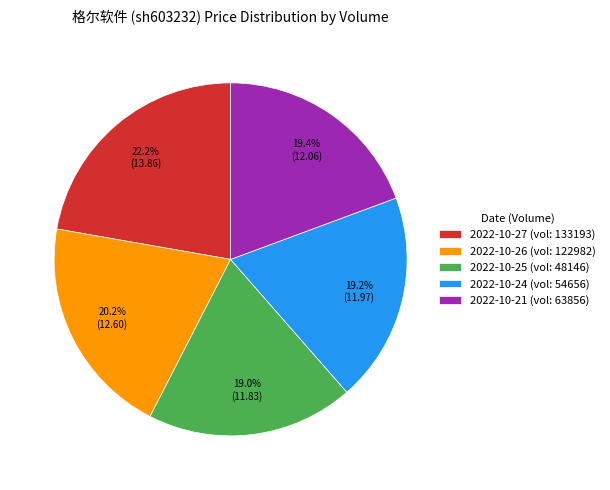

Does any single category account for the majority?

No